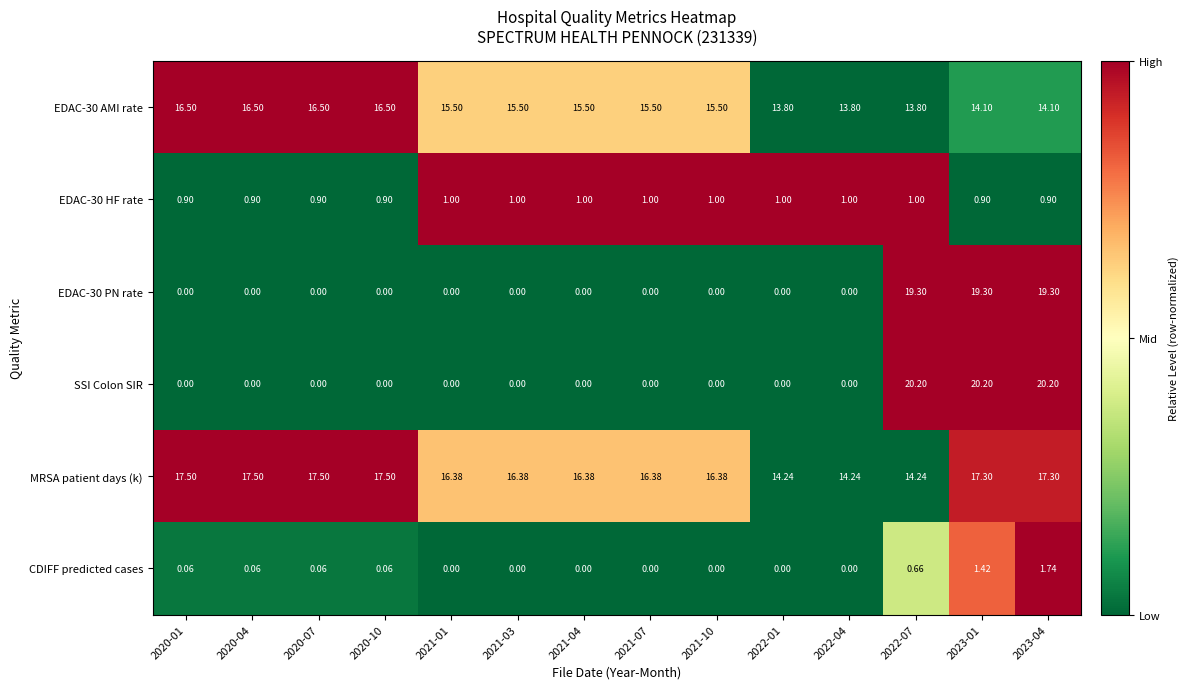

Which series has the widest spread of values?

SSI Colon SIR